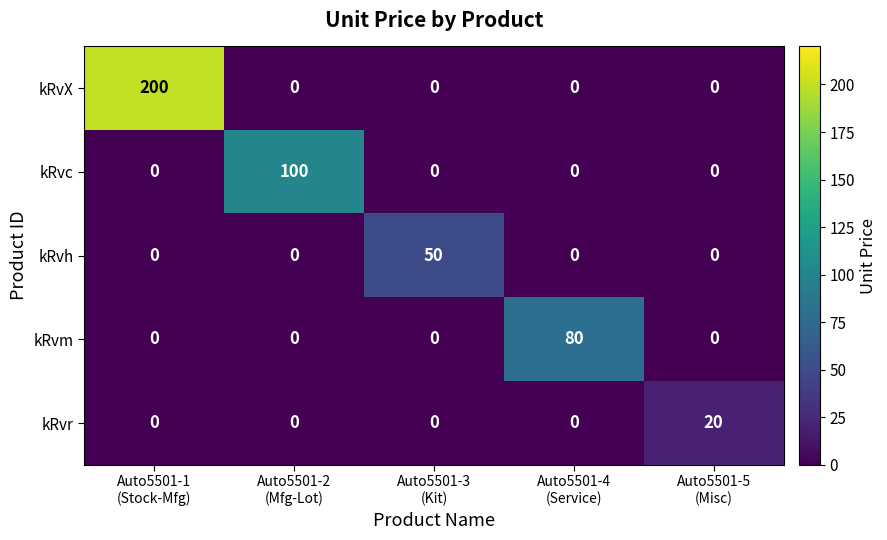

At how many categories does at least one series exceed 56?

3